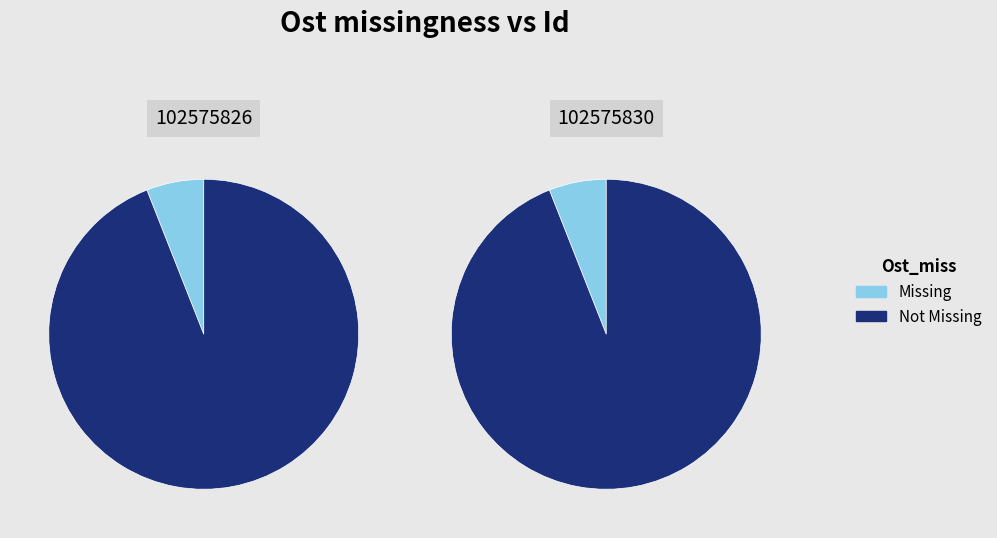

To the nearest percent, what portion does 102575826 represent?

50%